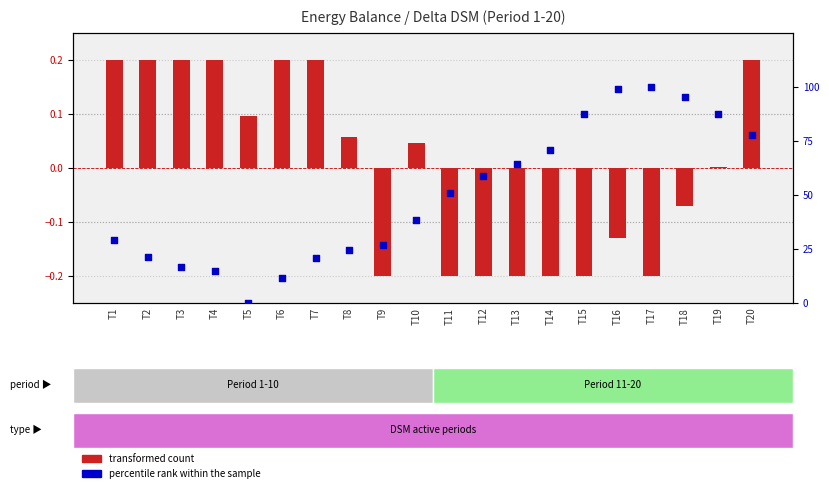

What is the total value across all series at T14?

70.7